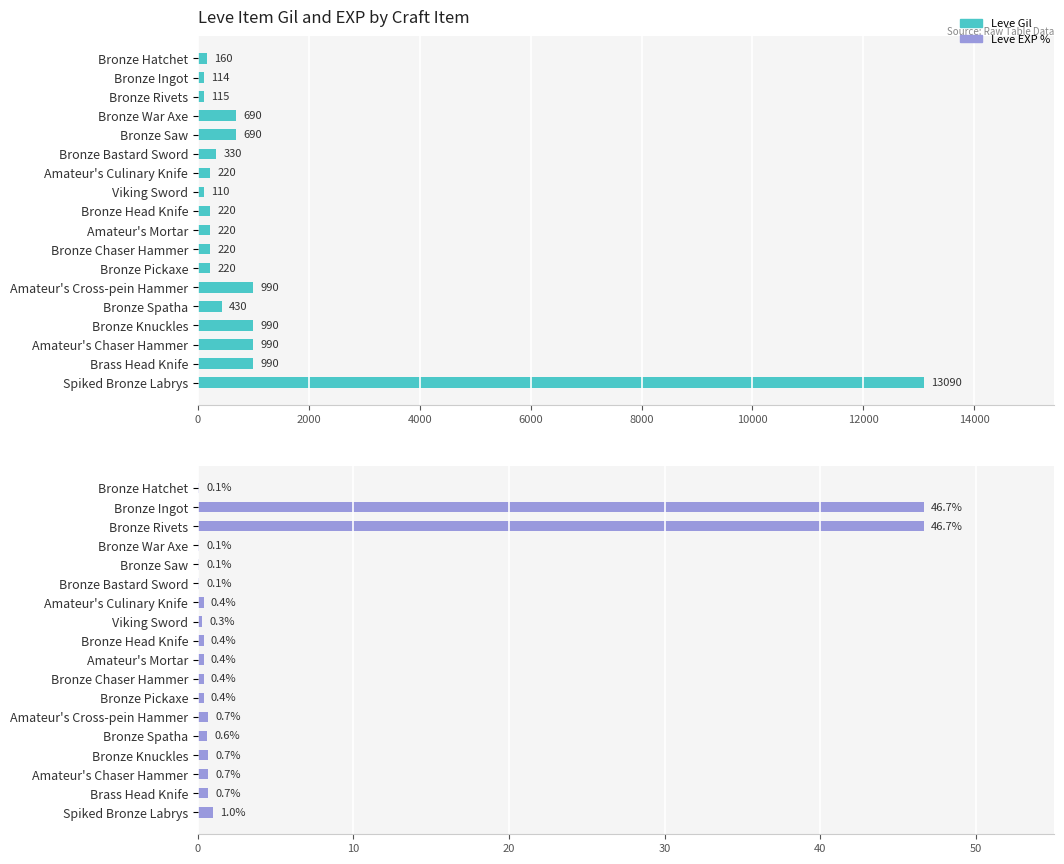

Reading right to left, transcribe all the data shown in this chart.

Leve Gil: 13090.0	990.0	990.0	990.0	430.0	990.0	220.0	220.0	220.0	220.0	110.0	220.0	330.0	690.0	690.0	115.0	114.0	160.0
Leve EXP %: 1.0	0.7	0.7	0.7	0.6	0.7	0.4	0.4	0.4	0.4	0.3	0.4	0.1	0.1	0.1	46.7	46.7	0.1